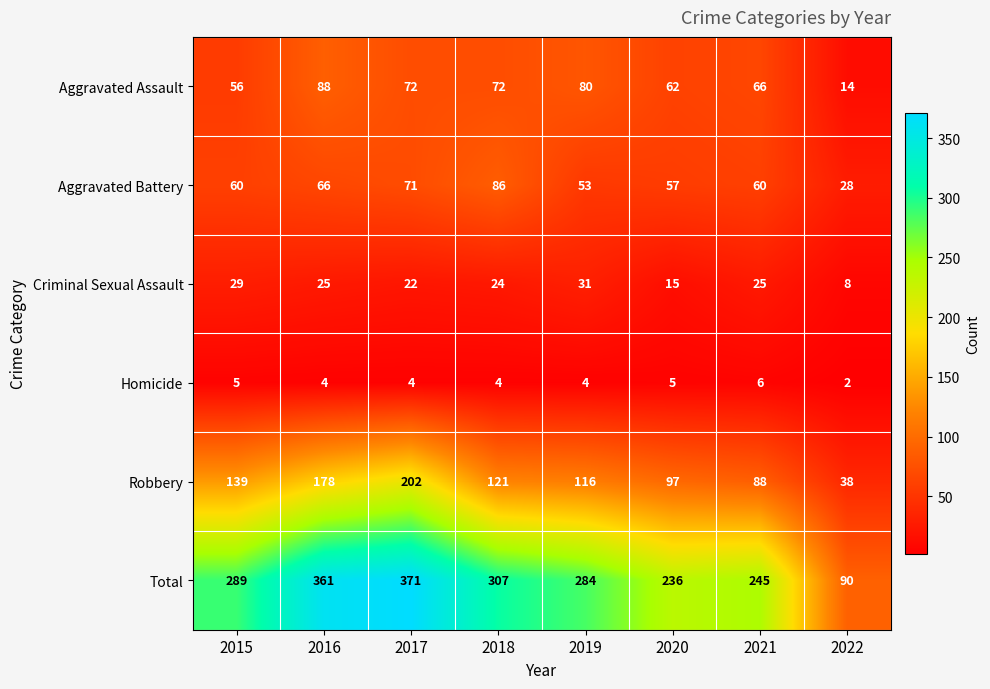

How many distinct data groups are displayed?

6